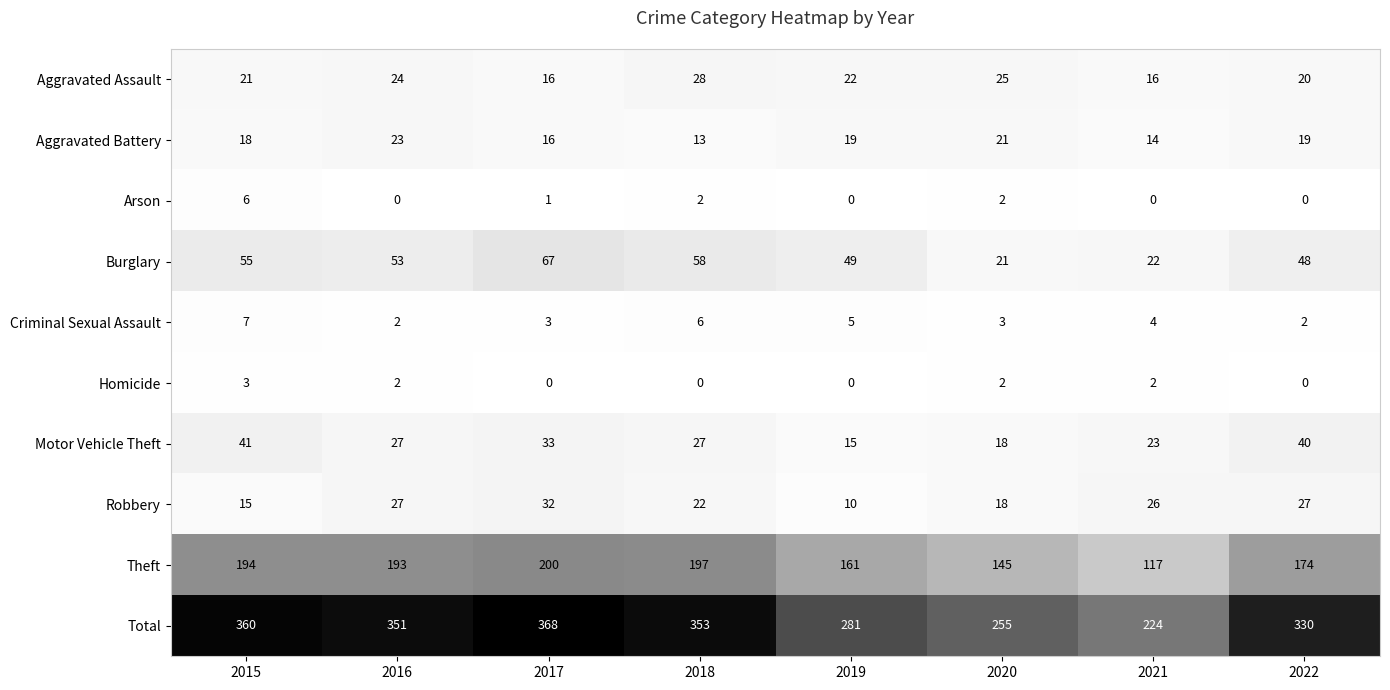

The value of Burglary at 2020 is 21. True or false?

True